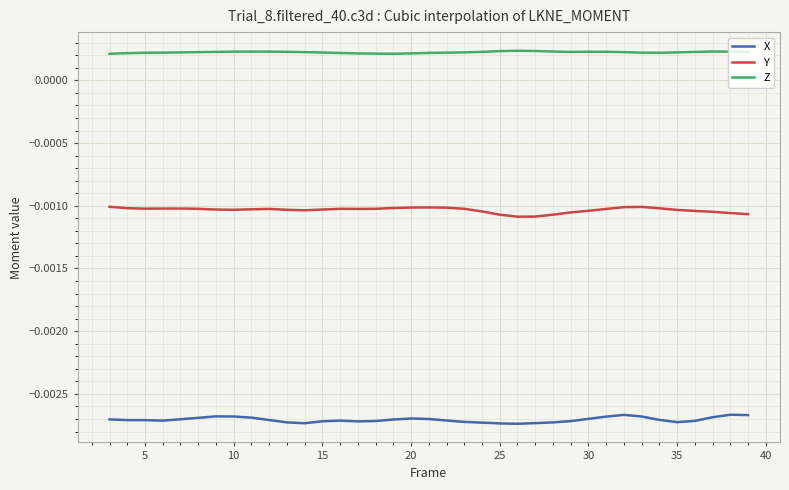

Which series has the largest total across all categories?

Z